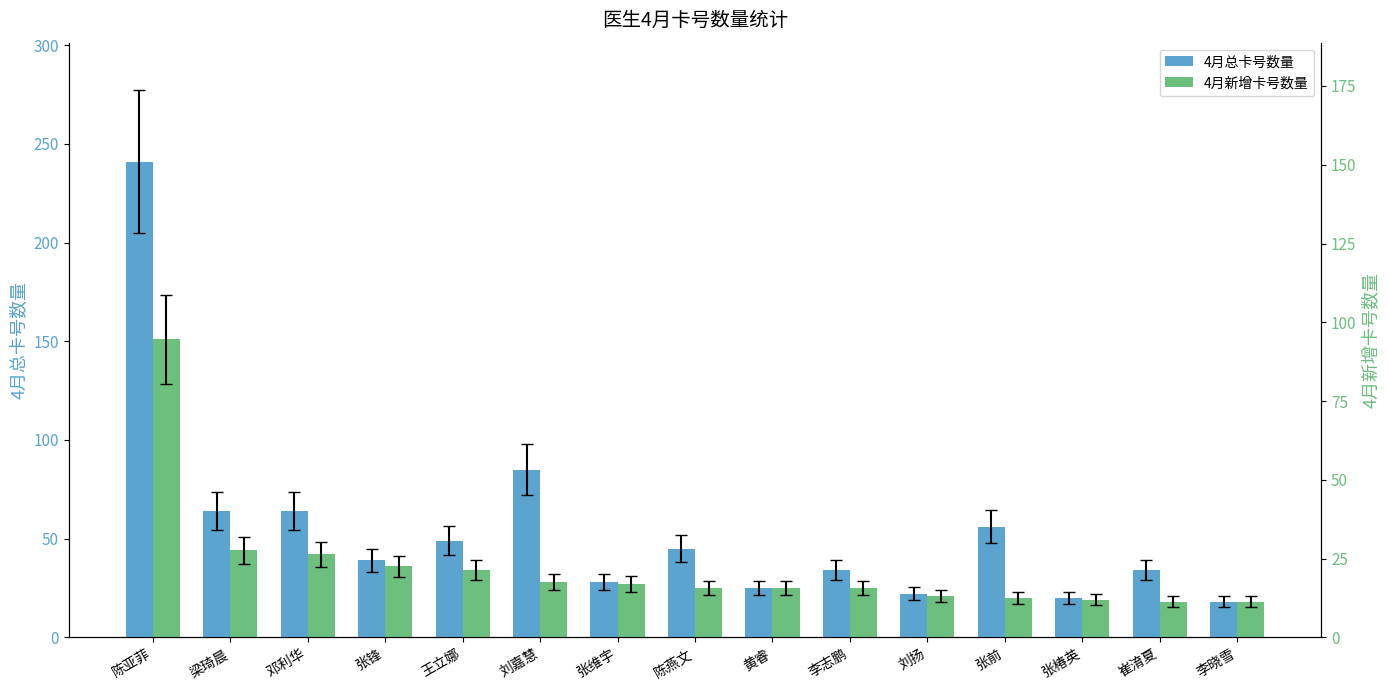

What position from the right is 刘嘉慧?

10